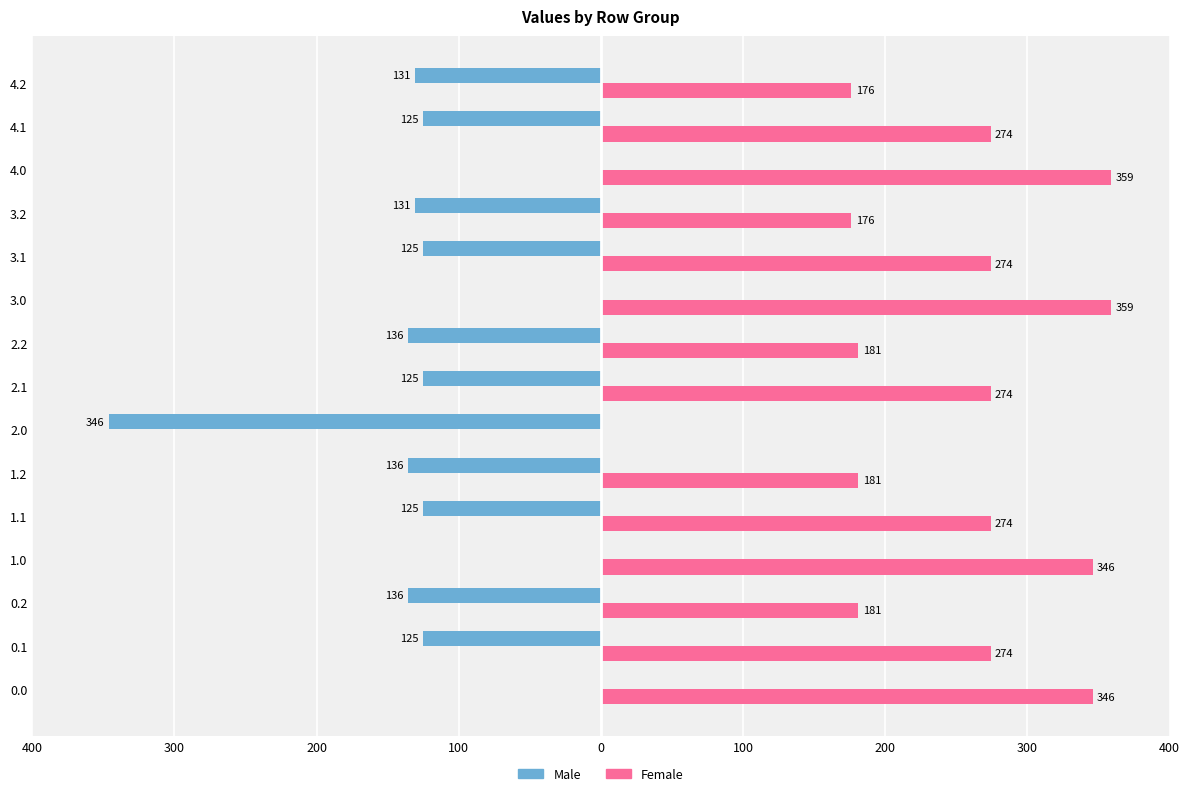

What are all the series names shown in the legend?

Male, Female